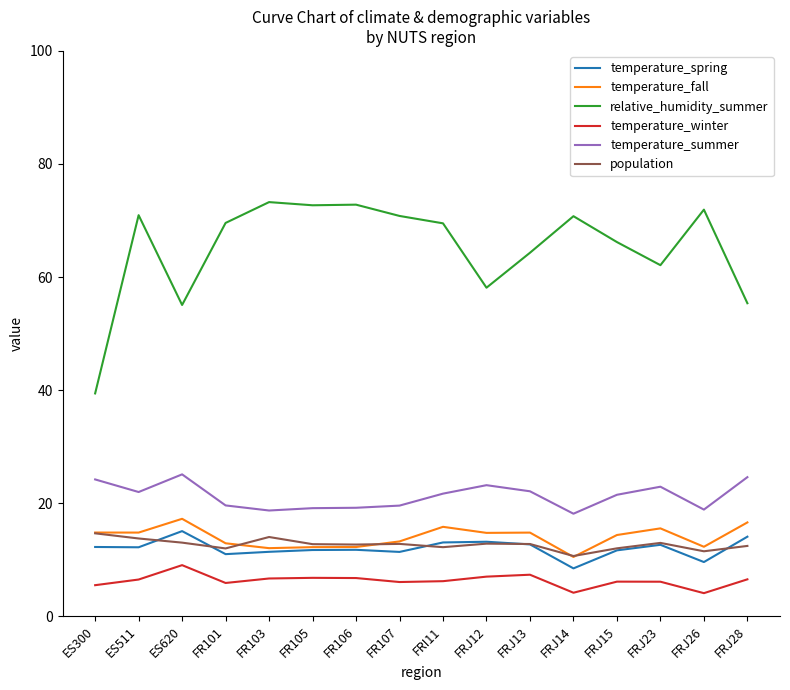

True or false: temperature_spring and temperature_summer intersect in this chart.

False